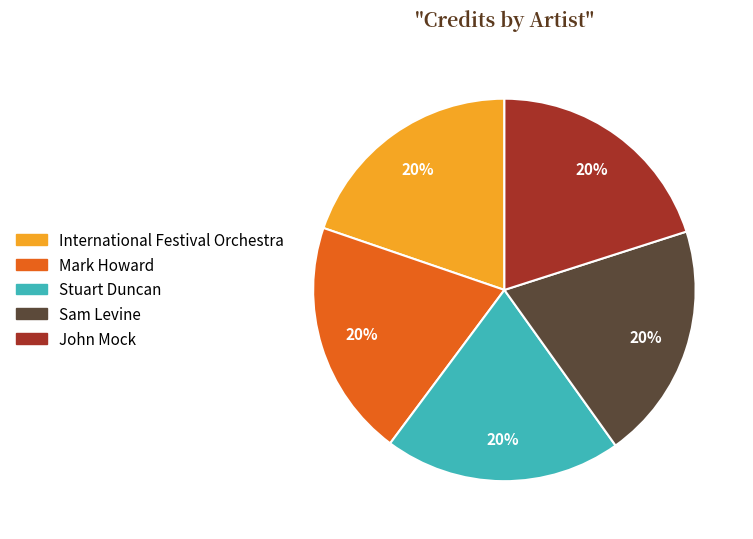

To the nearest percent, what is the average slice percentage?

20%